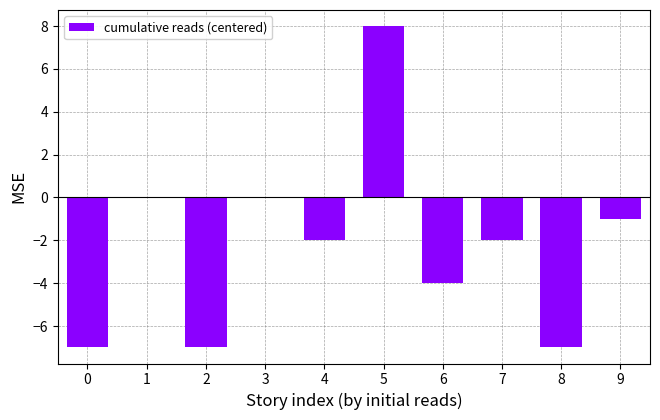

Reading left to right, transcribe all the data shown in this chart.

-7	0	-7	0	-2	8	-4	-2	-7	-1